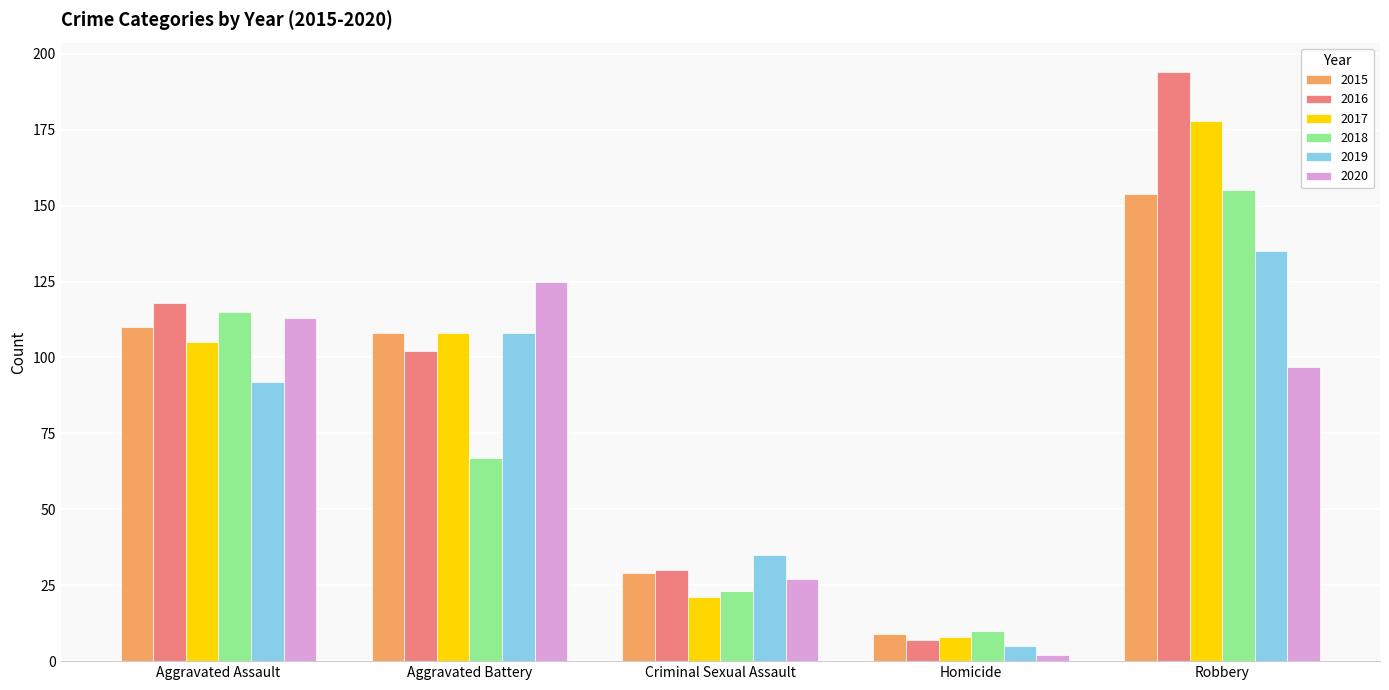

At which label is 2019 closest to 70?

Aggravated Assault